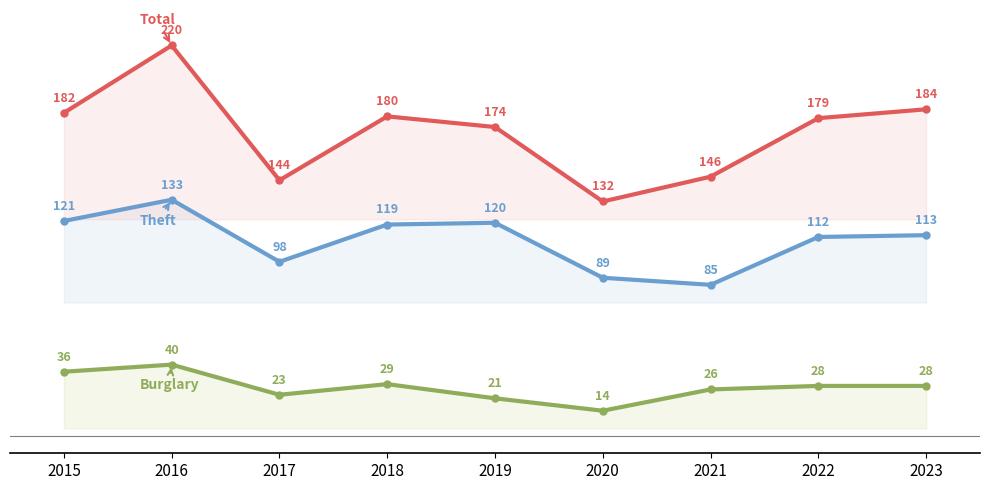

What is the sum of all Theft values?

990